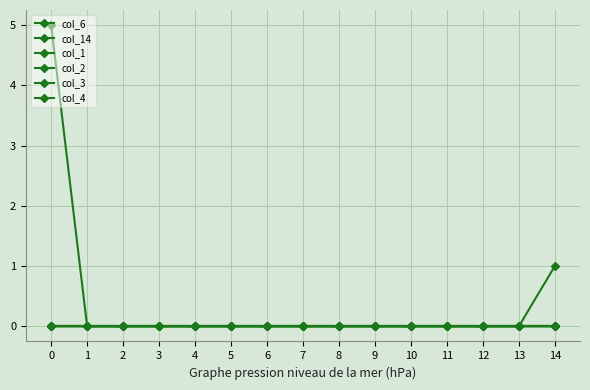

Which series has the widest spread of values?

col_6